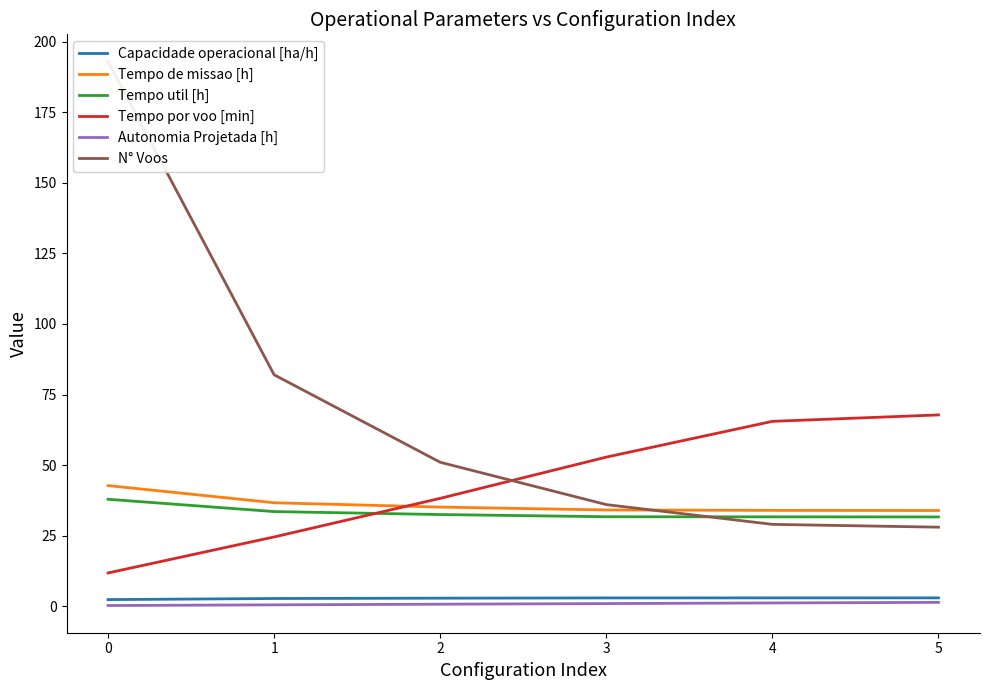

Reading left to right, what are all the values shown in this chart?

Capacidade operacional [ha/h]: 2.3	2.7	2.8	2.9	2.9	2.9
Tempo de missao [h]: 42.7	36.6	35.1	34.1	34.0	33.9
Tempo util [h]: 37.9	33.5	32.5	31.7	31.7	31.6
Tempo por voo [min]: 11.8	24.5	38.2	52.8	65.5	67.8
Autonomia Projetada [h]: 0.2	0.5	0.7	0.9	1.1	1.4
N° Voos: 193.0	82.0	51.0	36.0	29.0	28.0